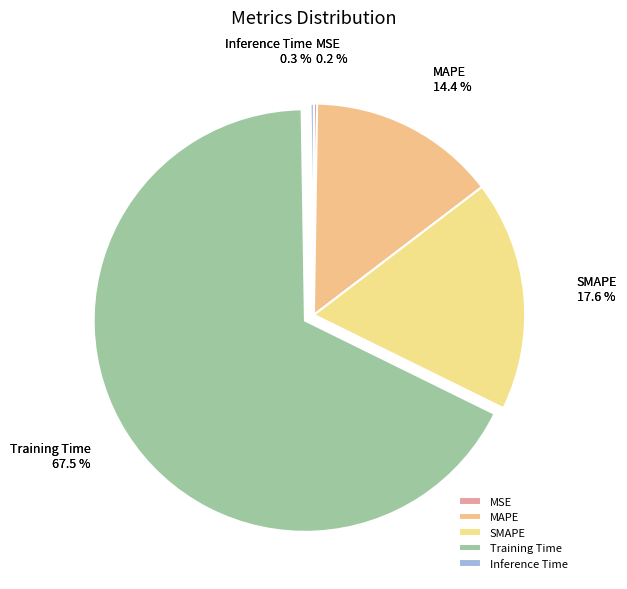

Which slice represents more than half of the pie?

Training Time